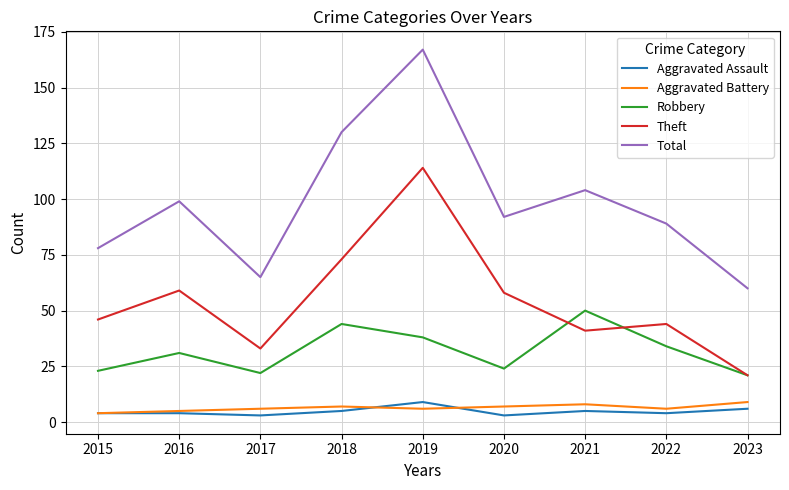

What are all the series names shown in the legend?

Aggravated Assault, Aggravated Battery, Robbery, Theft, Total